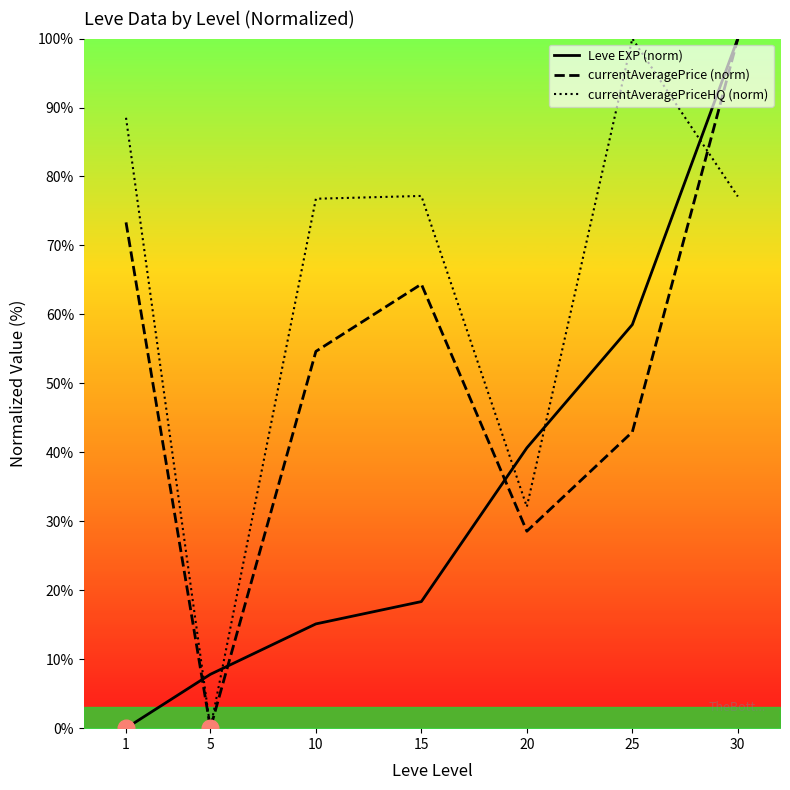

Does the chart have visible grid lines?

No